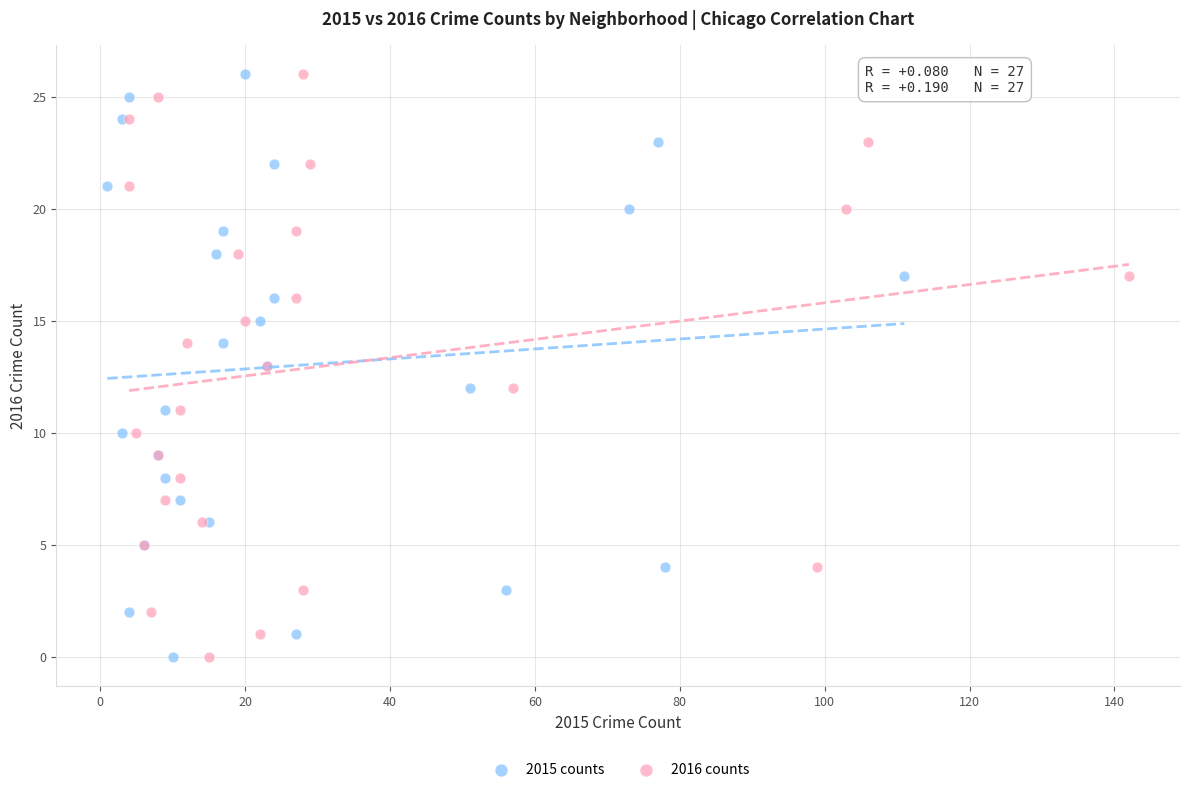

What are all the series names shown in the legend?

2015 counts, 2016 counts